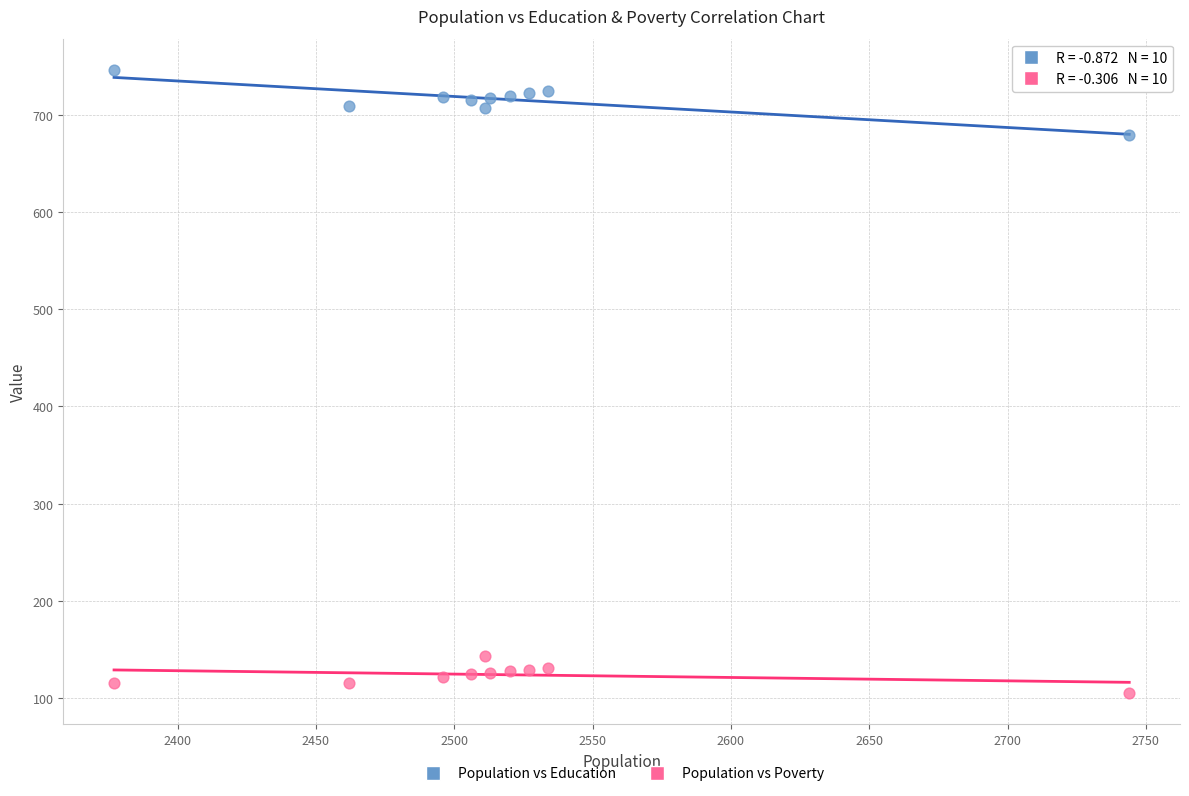

What is the X range (max minus min) for the scatter plot?

367